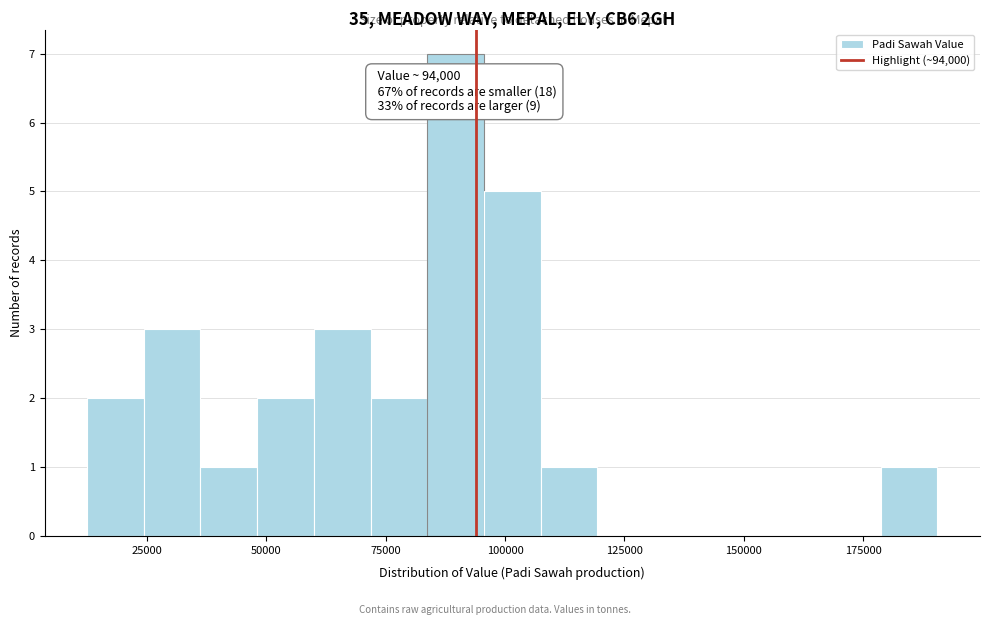

Read against the x-axis, roughly where is the centre of the tallest bar?

90000